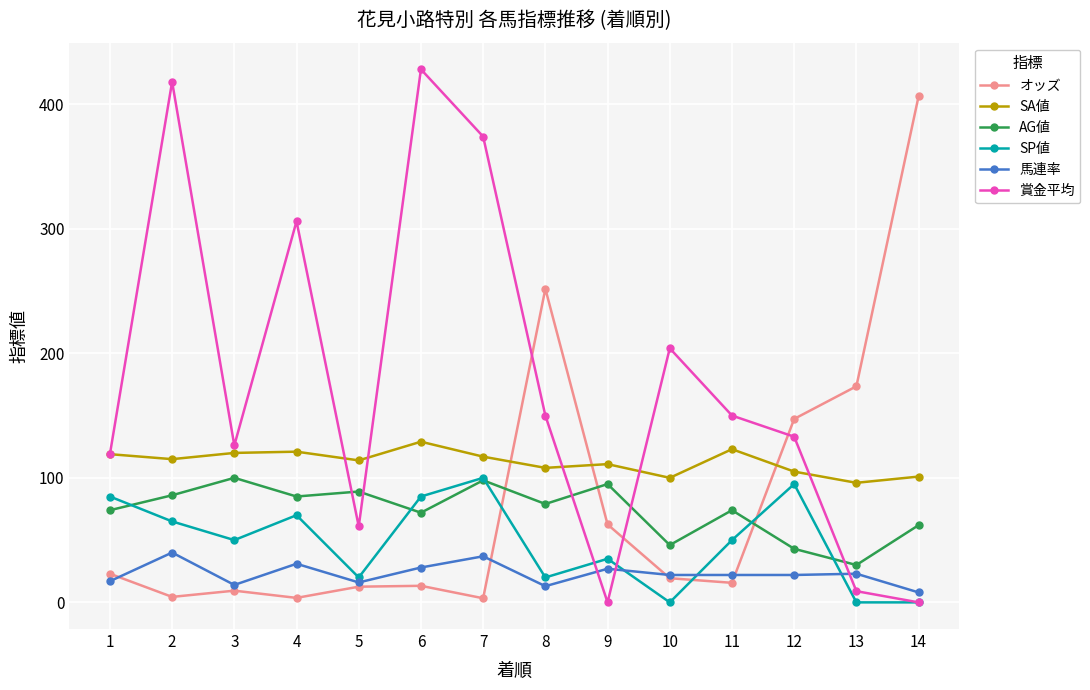

What are all the series names shown in the legend?

オッズ, SA値, AG値, SP値, 馬連率, 賞金平均